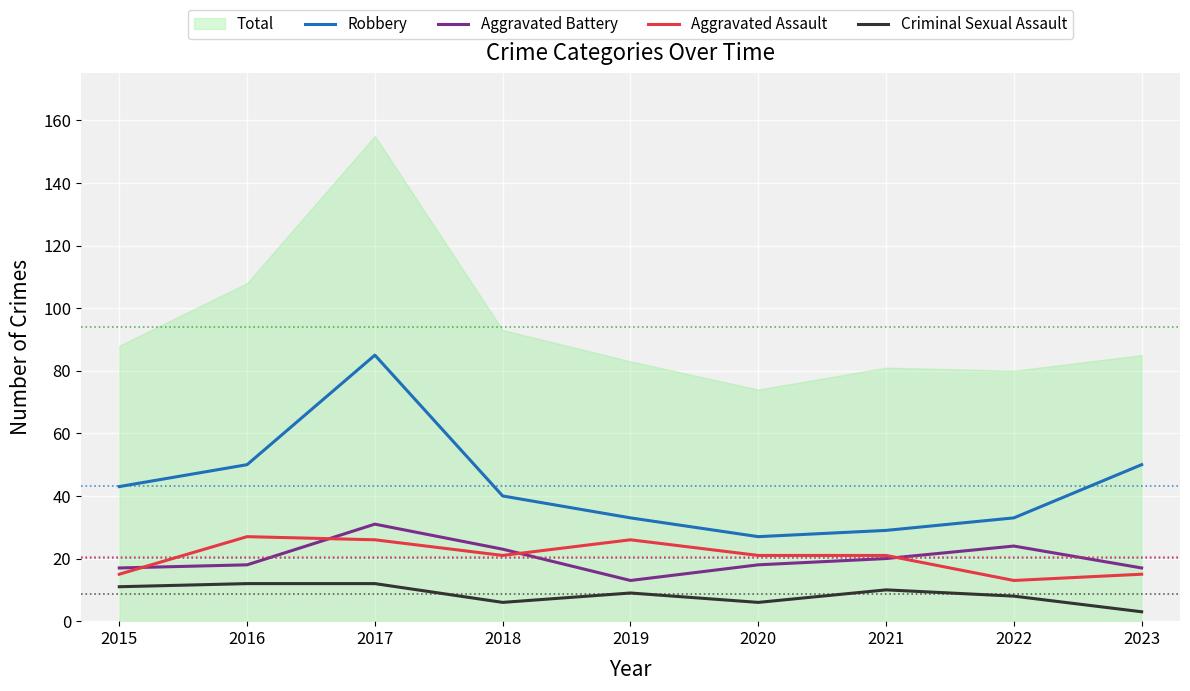

True or false: Aggravated Assault and Criminal Sexual Assault intersect in this chart.

False